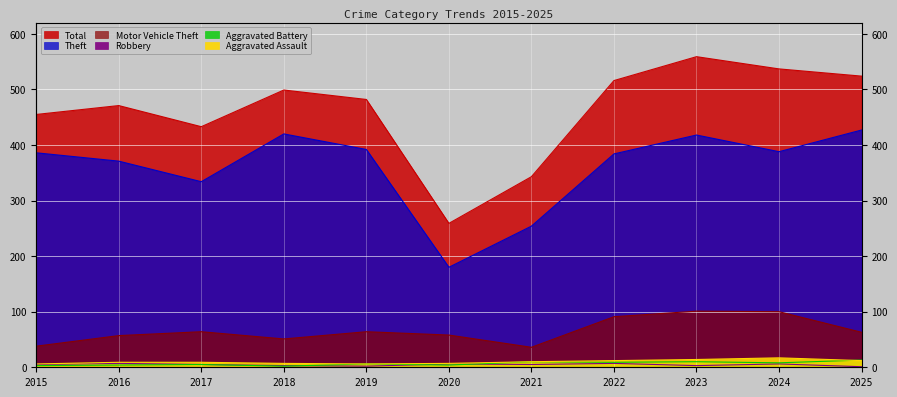

How many values in the Robbery series exceed 5?

4